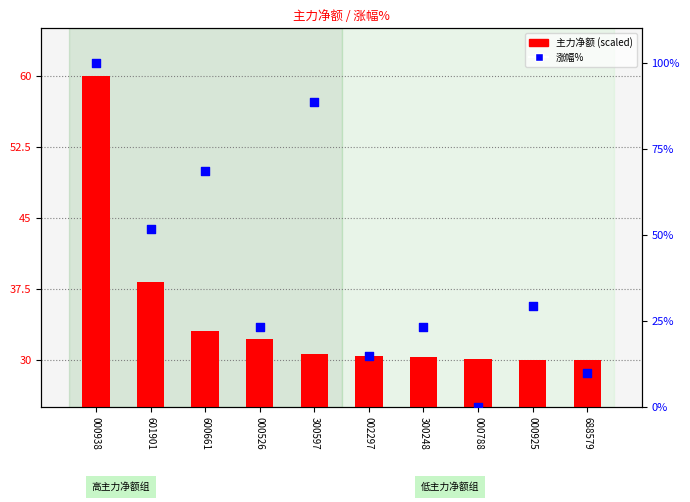

Which series has the largest total across all categories?

涨幅%